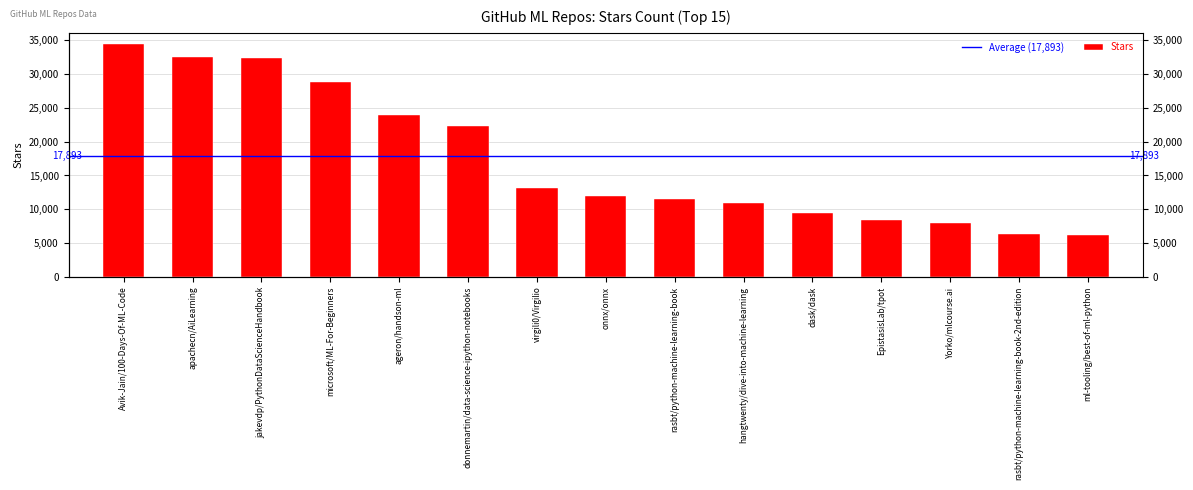

Are the bars grouped side by side (vs. stacked)?

No